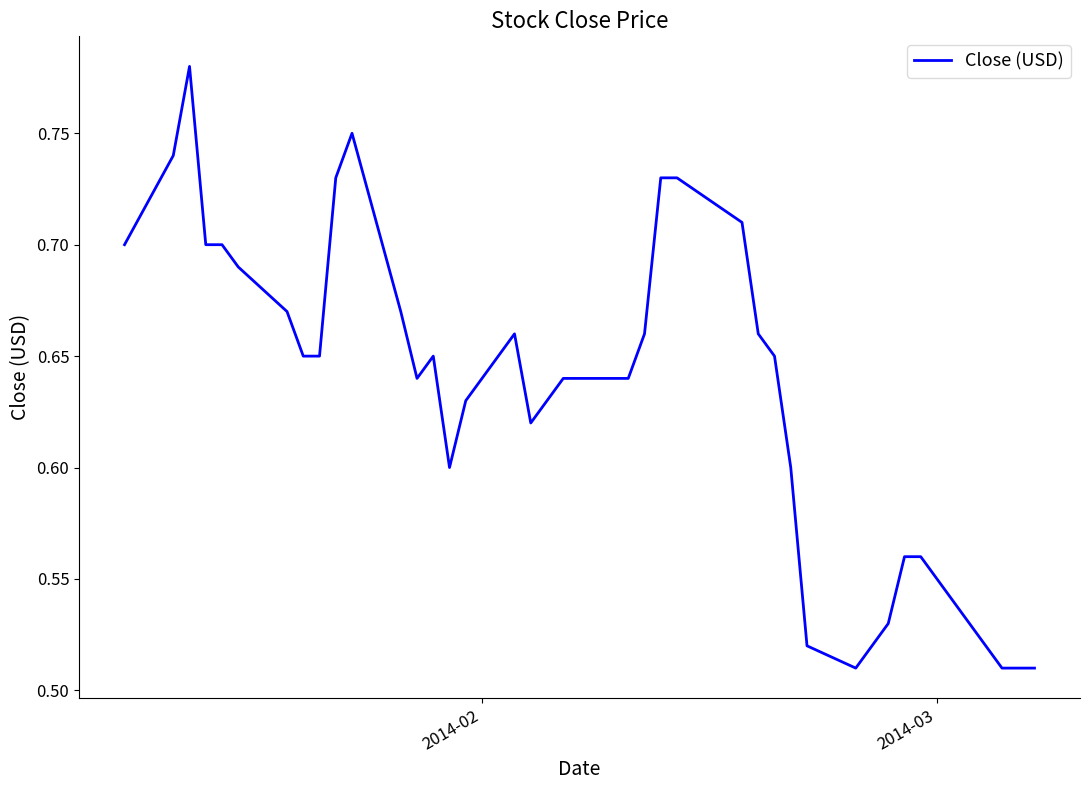

What is the difference between the maximum and minimum values?

0.3